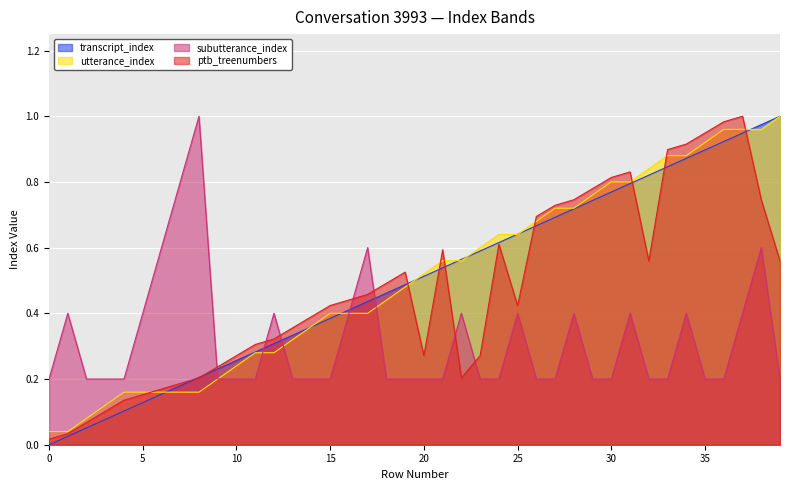

What is the average value of the subutterance_index series?

0.3